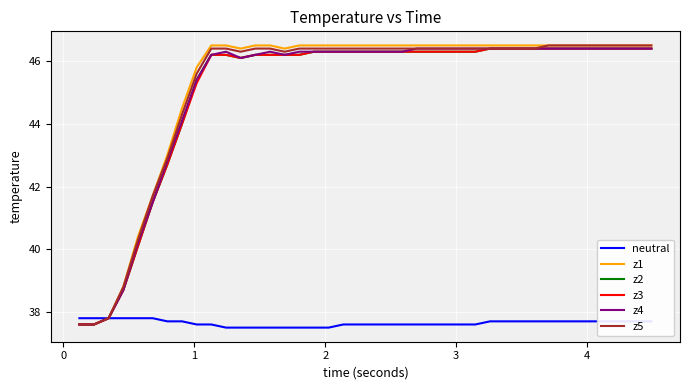

Reading left to right, list all the values displayed in this chart.

neutral: 37.8	37.8	37.8	37.8	37.8	37.8	37.7	37.7	37.6	37.6	37.5	37.5	37.5	37.5	37.5	37.5	37.5	37.5	37.6	37.6	37.6	37.6	37.6	37.6	37.6	37.6	37.6	37.6	37.7	37.7	37.7	37.7	37.7	37.7	37.7	37.7	37.7	37.7	37.7	37.7
z1: 37.6	37.6	37.8	38.8	40.4	41.7	43.0	44.5	45.8	46.5	46.5	46.4	46.5	46.5	46.4	46.5	46.5	46.5	46.5	46.5	46.5	46.5	46.5	46.5	46.5	46.5	46.5	46.5	46.5	46.5	46.5	46.5	46.5	46.5	46.5	46.5	46.5	46.5	46.5	46.5
z2: 37.6	37.6	37.8	38.7	40.1	41.5	42.7	44.0	45.4	46.2	46.2	46.1	46.2	46.2	46.2	46.2	46.3	46.3	46.3	46.3	46.3	46.3	46.3	46.3	46.3	46.3	46.3	46.3	46.4	46.4	46.4	46.4	46.4	46.4	46.4	46.4	46.4	46.4	46.4	46.4
z3: 37.6	37.6	37.8	38.7	40.1	41.5	42.7	44.0	45.3	46.2	46.2	46.1	46.2	46.2	46.2	46.2	46.3	46.3	46.3	46.3	46.3	46.3	46.3	46.3	46.3	46.3	46.3	46.3	46.4	46.4	46.4	46.4	46.4	46.4	46.4	46.4	46.4	46.4	46.4	46.4
z4: 37.6	37.6	37.8	38.7	40.2	41.5	42.8	44.1	45.4	46.2	46.3	46.1	46.2	46.3	46.2	46.3	46.3	46.3	46.3	46.3	46.3	46.3	46.3	46.4	46.4	46.4	46.4	46.4	46.4	46.4	46.4	46.4	46.4	46.4	46.4	46.4	46.4	46.4	46.4	46.4
z5: 37.6	37.6	37.8	38.8	40.3	41.7	42.9	44.3	45.6	46.4	46.4	46.3	46.4	46.4	46.3	46.4	46.4	46.4	46.4	46.4	46.4	46.4	46.4	46.4	46.4	46.4	46.4	46.4	46.4	46.4	46.4	46.4	46.5	46.5	46.5	46.5	46.5	46.5	46.5	46.5